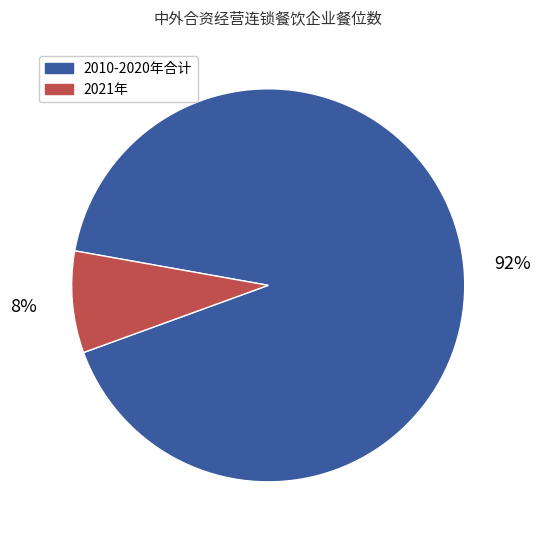

How many slices are in this pie chart?

2